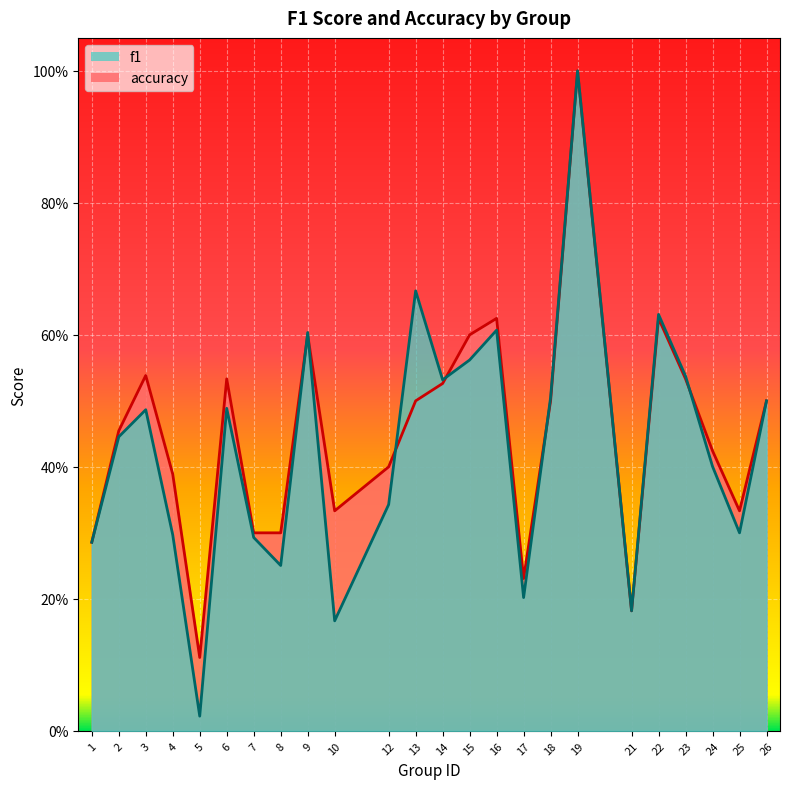

Which series has the largest total across all categories?

accuracy